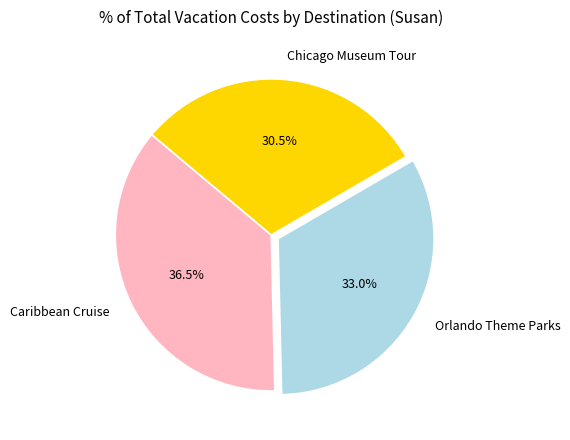

Between Orlando Theme Parks and Chicago Museum Tour, which is larger?

Orlando Theme Parks